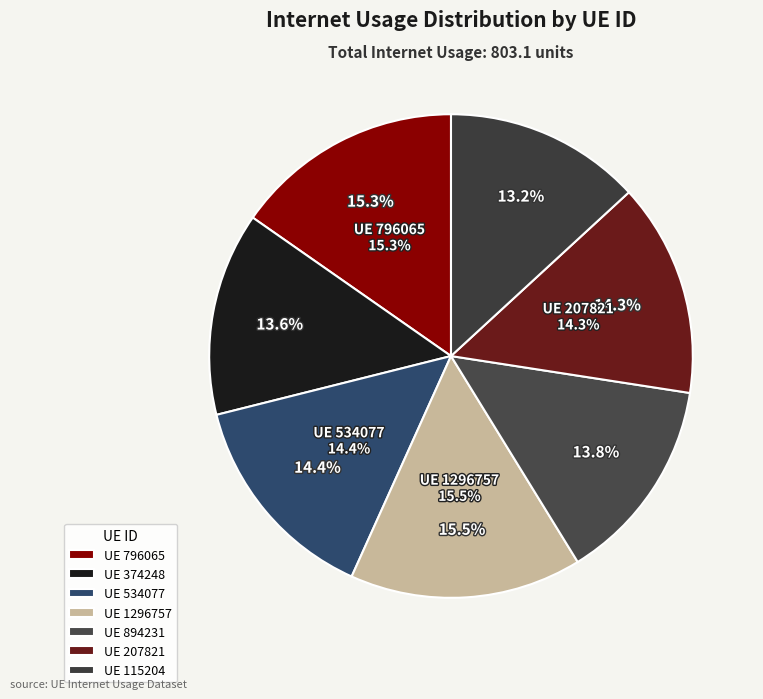

What percentage is the 534077 slice, to the nearest percent?

14%